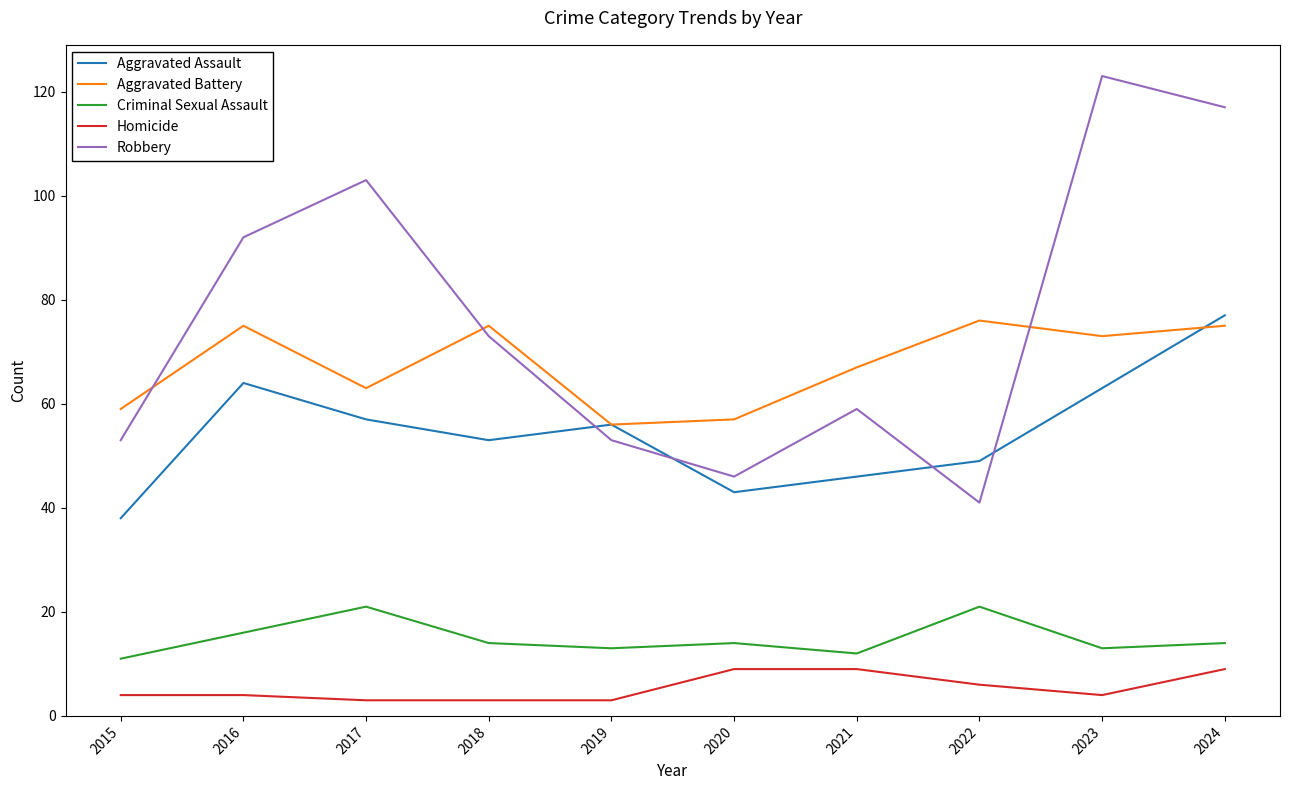

Which series has the widest spread of values?

Robbery